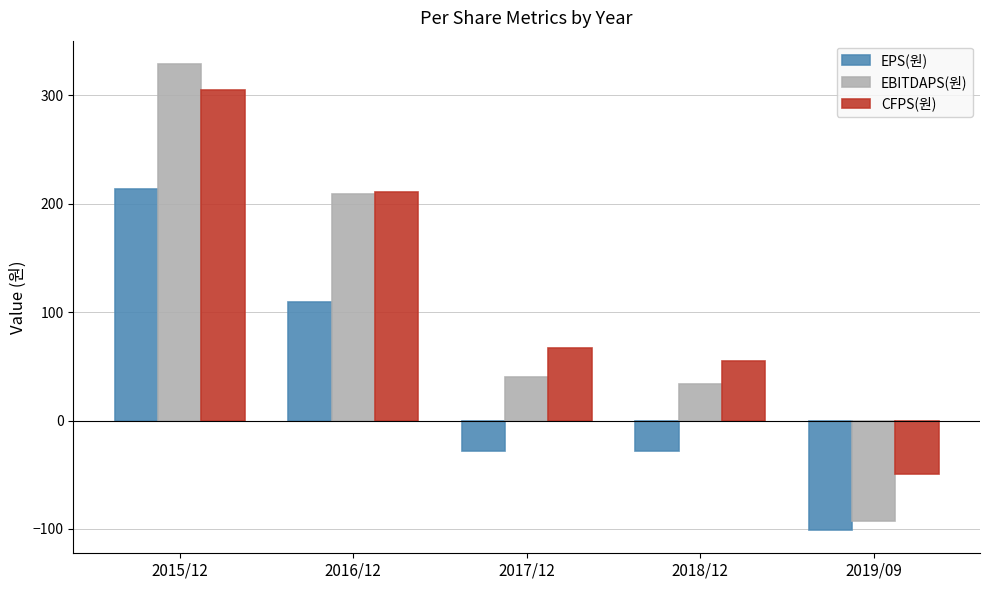

What is the label of the 3rd bar from the right?

2017/12